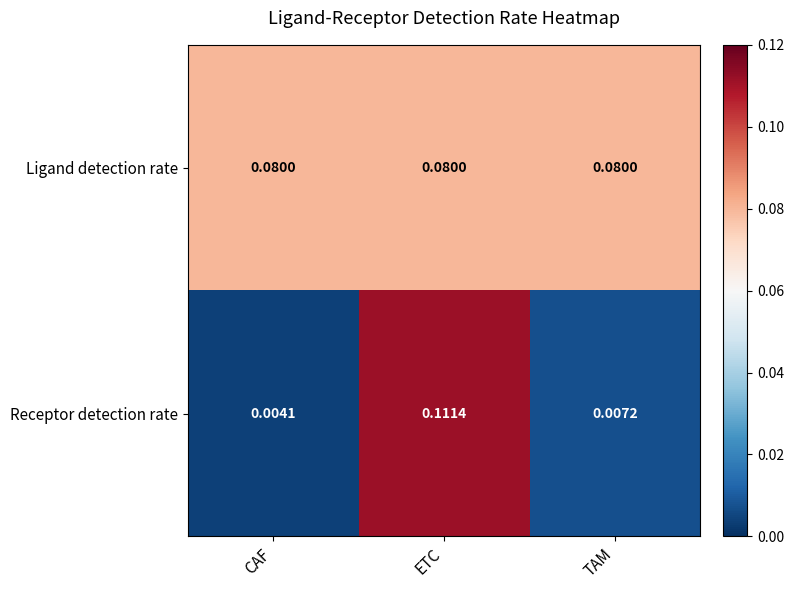

Rank the series at ETC from highest to lowest value.

Receptor detection rate, Ligand detection rate